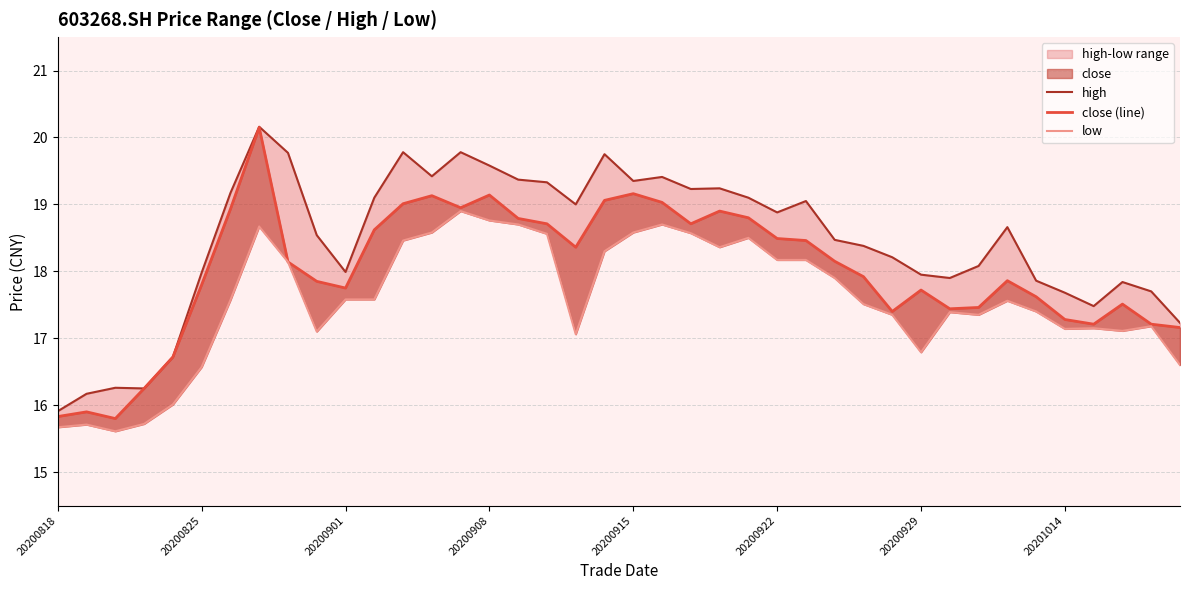

Between 17 and 18, which series saw the biggest shift?

low